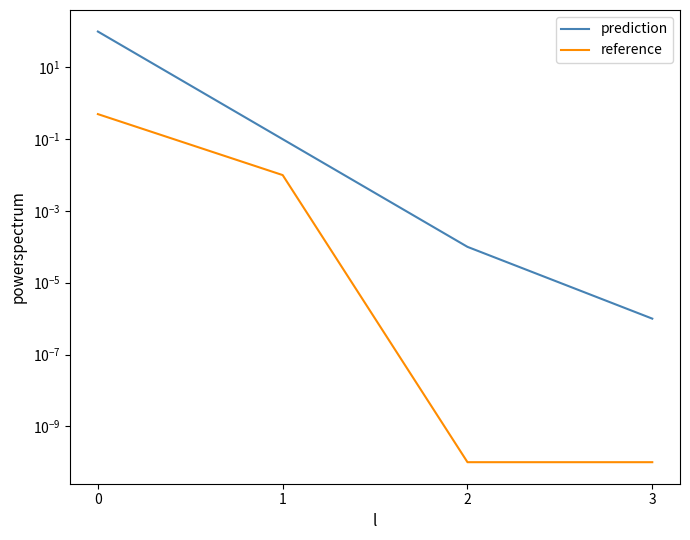

What is the value of the reference point at the 1st from the left?

0.5